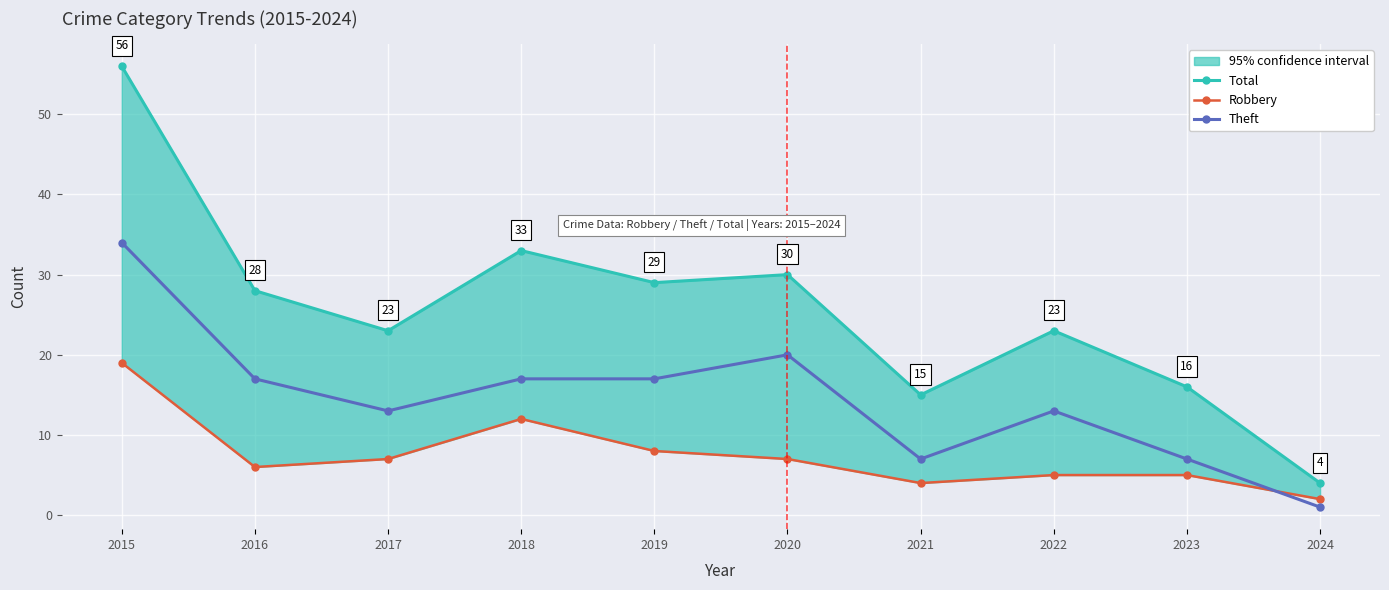

In Total, how many points are higher than both neighbors (excluding endpoints)?

3